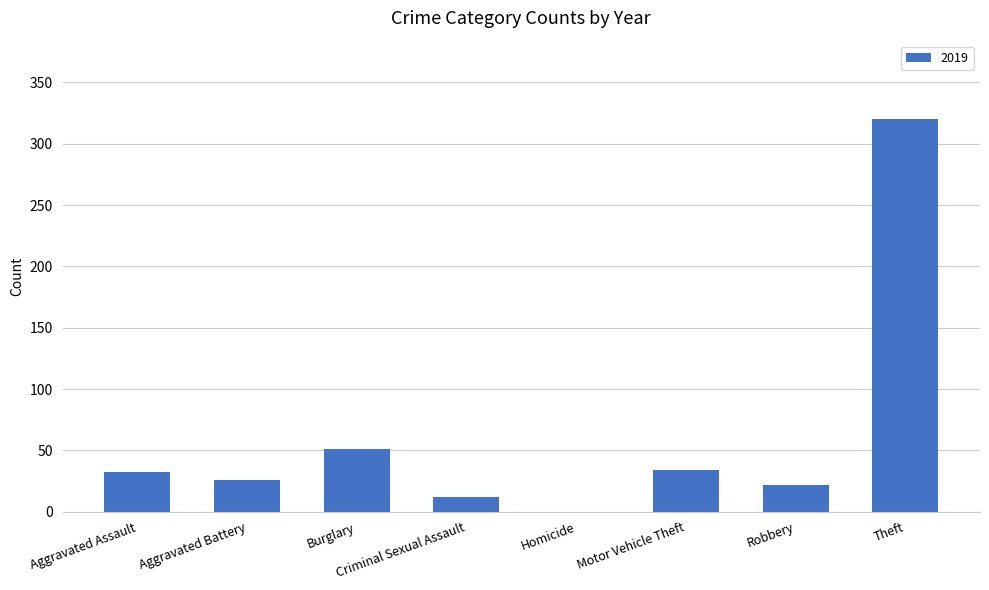

At which label is the value closest to 160?

Burglary